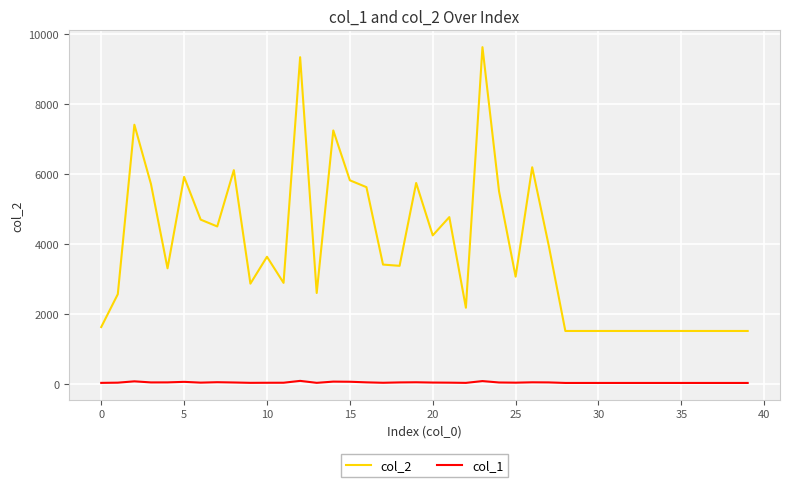

Which series has the largest range (max minus min)?

col_2